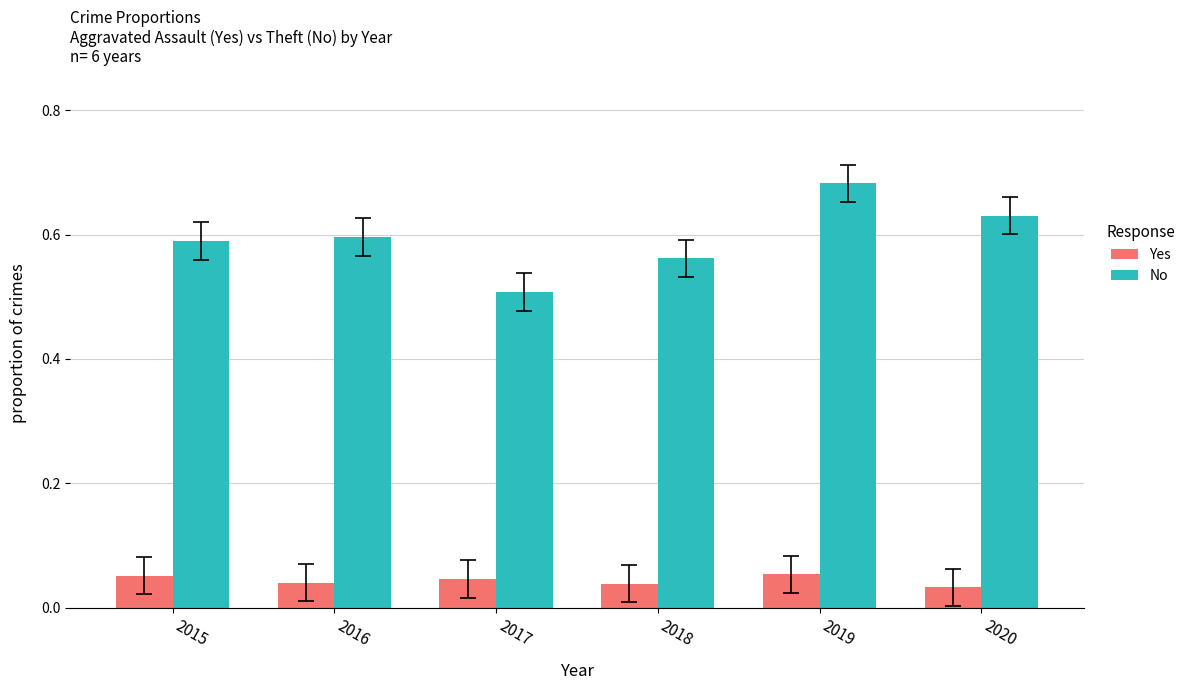

Which series has the largest total across all categories?

No